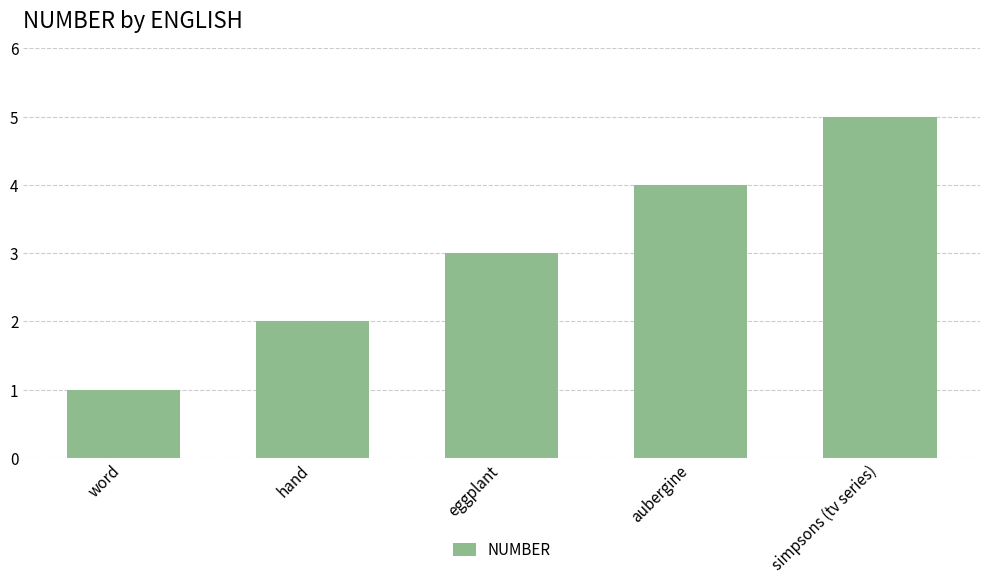

Is it true that the value at word is 1?

True